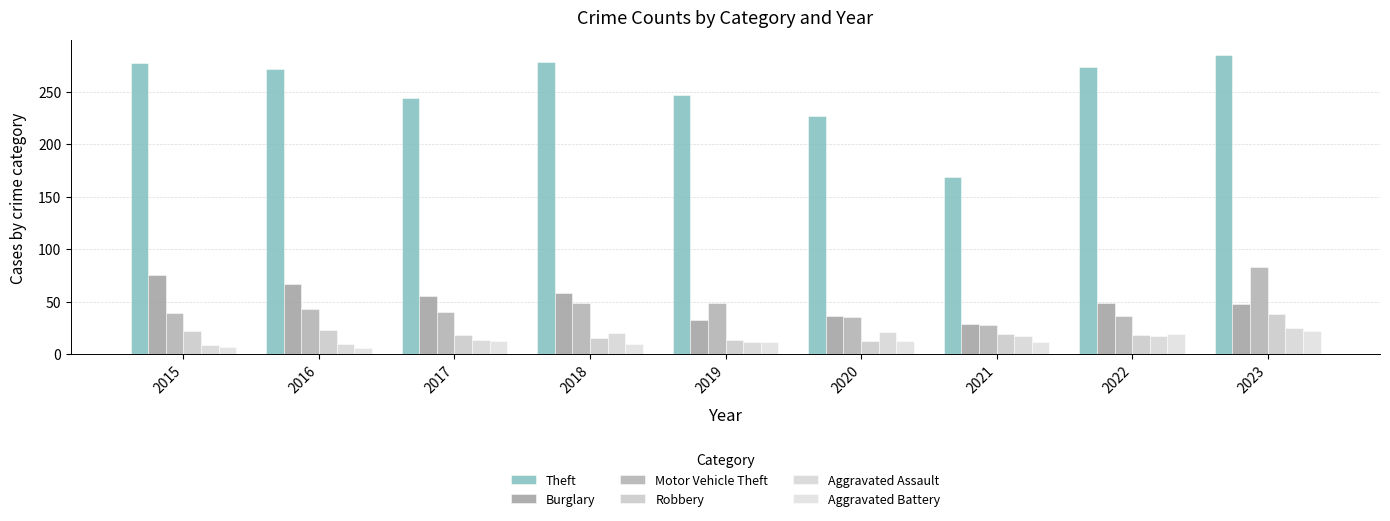

True or false: Burglary has a value of 11 at 2021.

False